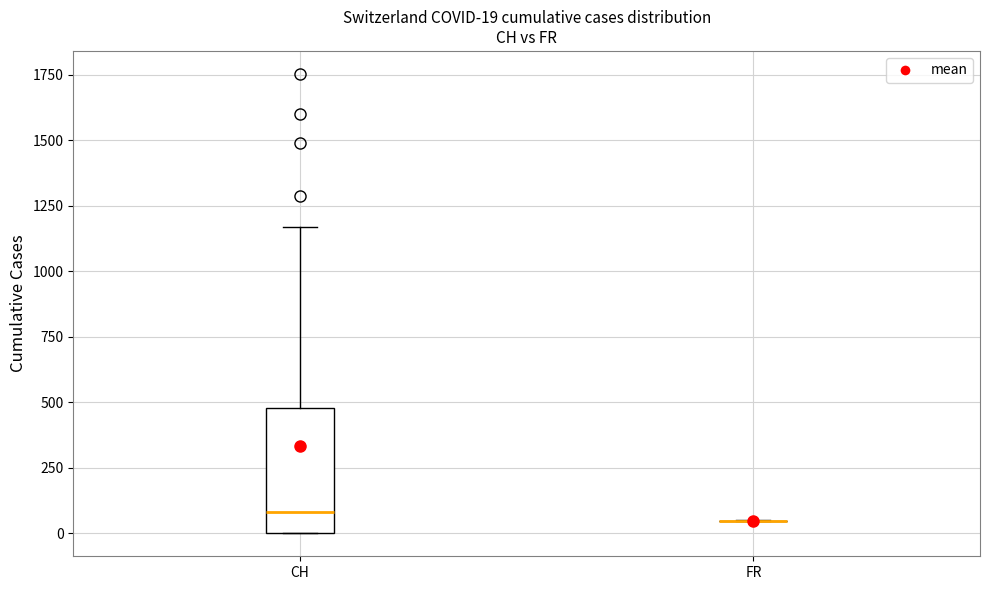

Comparing the boxes themselves (not the whiskers), which one is the tallest?

CH